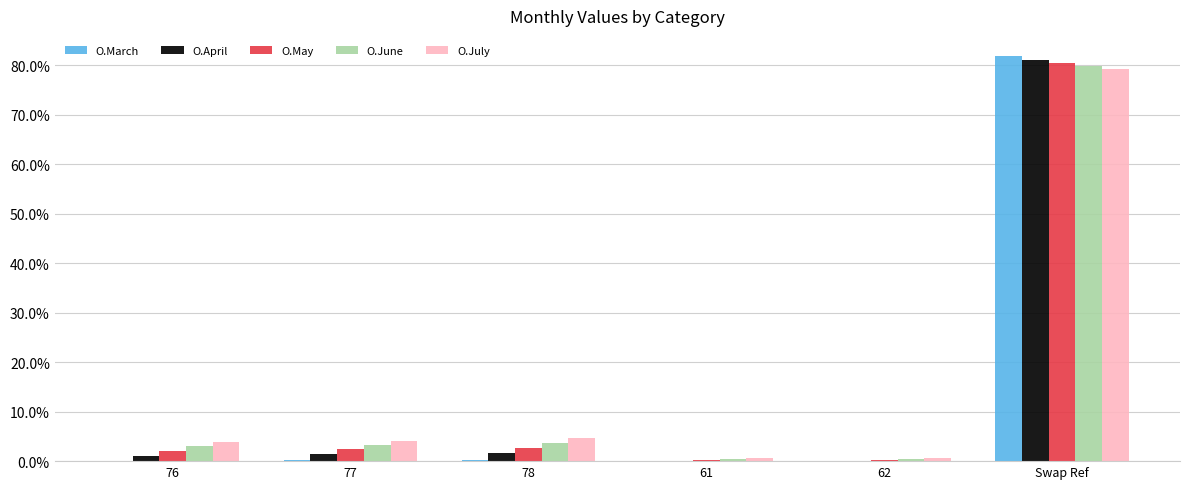

What is the maximum value for O.June?

79.8